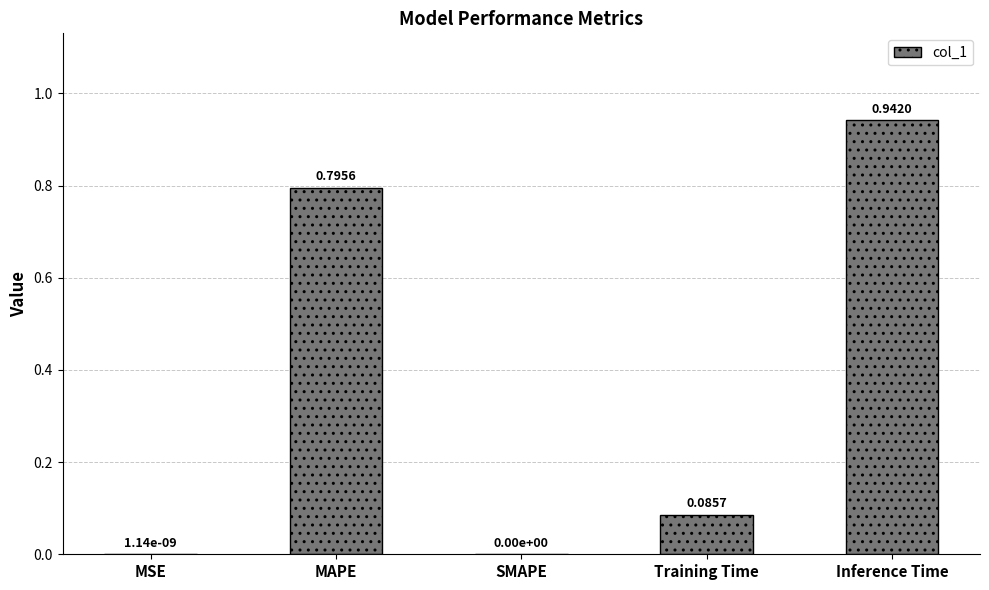

Which has a higher value, SMAPE or MAPE?

MAPE